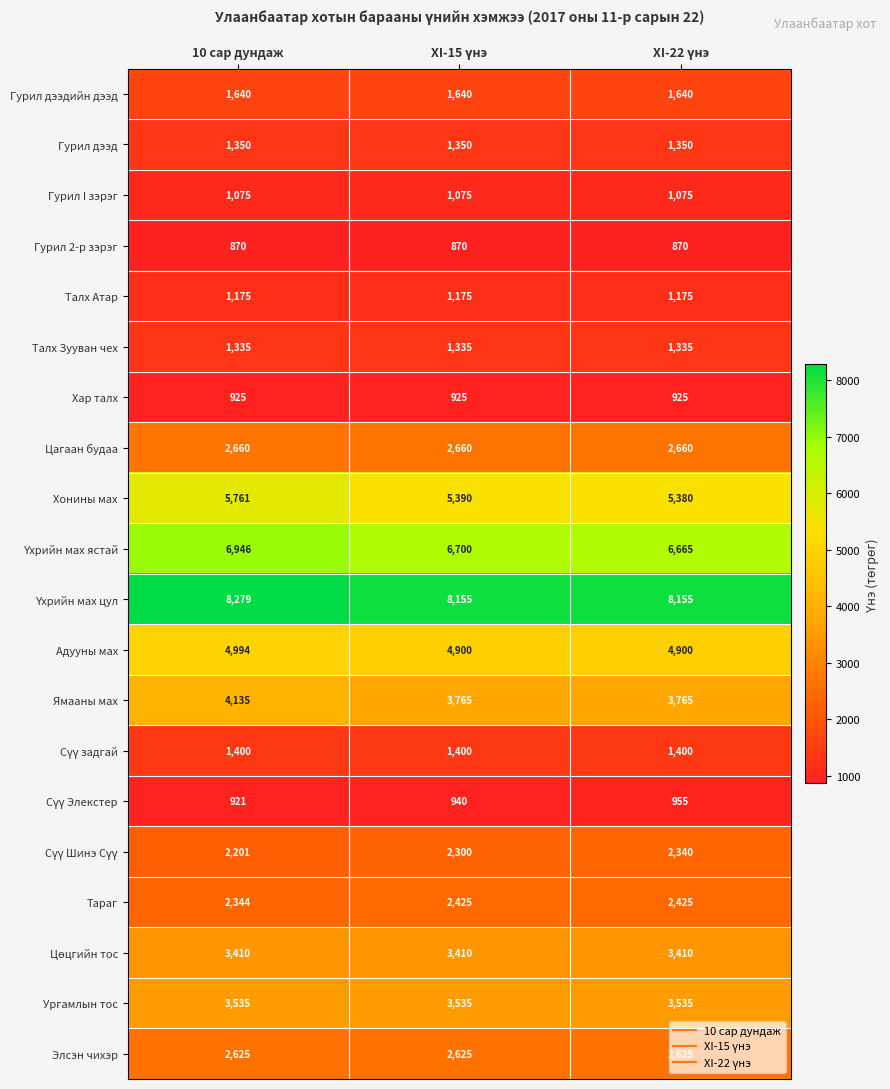

True or false: Гурил дээдийн дээд has a value of 1640 at 10 сар дундаж.

True